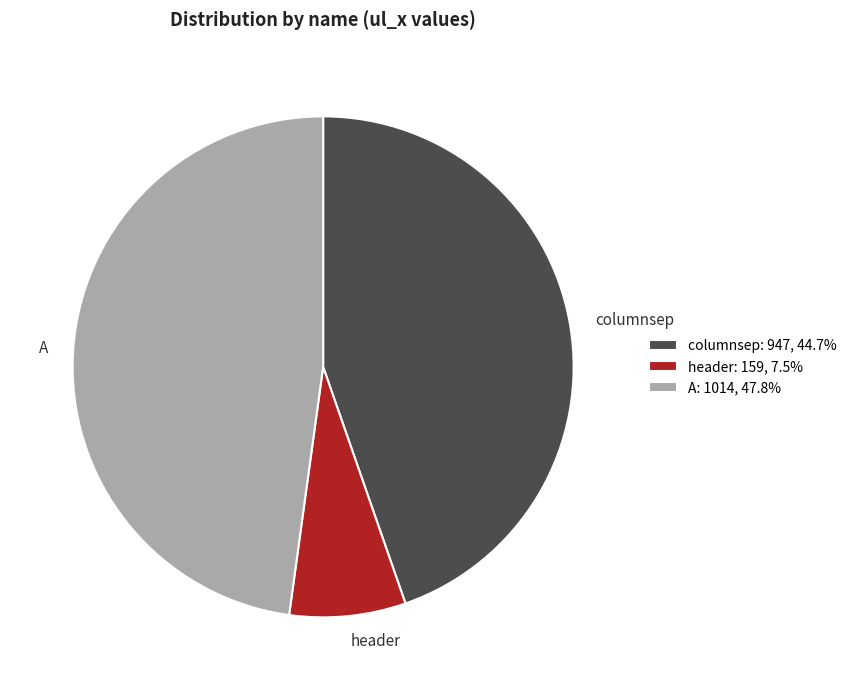

Is it true that header is 8% of the pie?

True